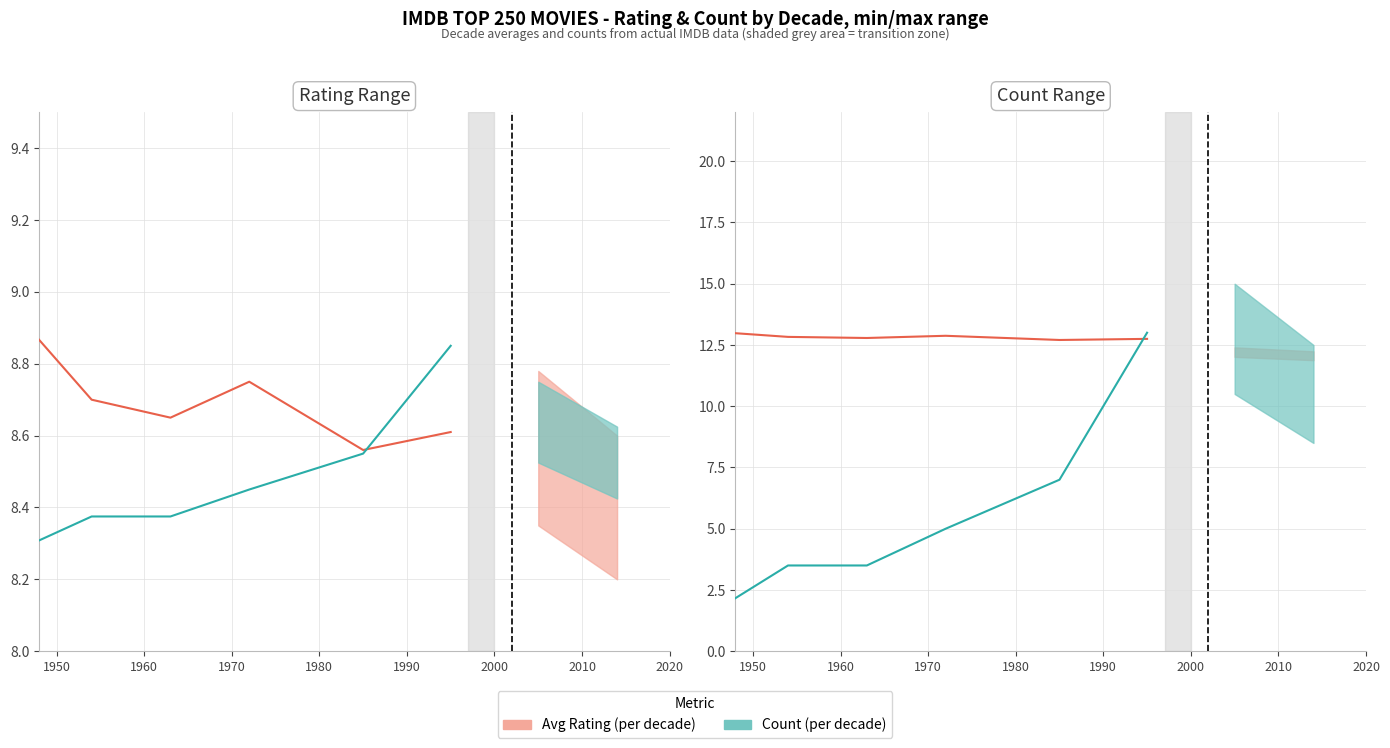

What is the sum of all Rating line values?

77.0